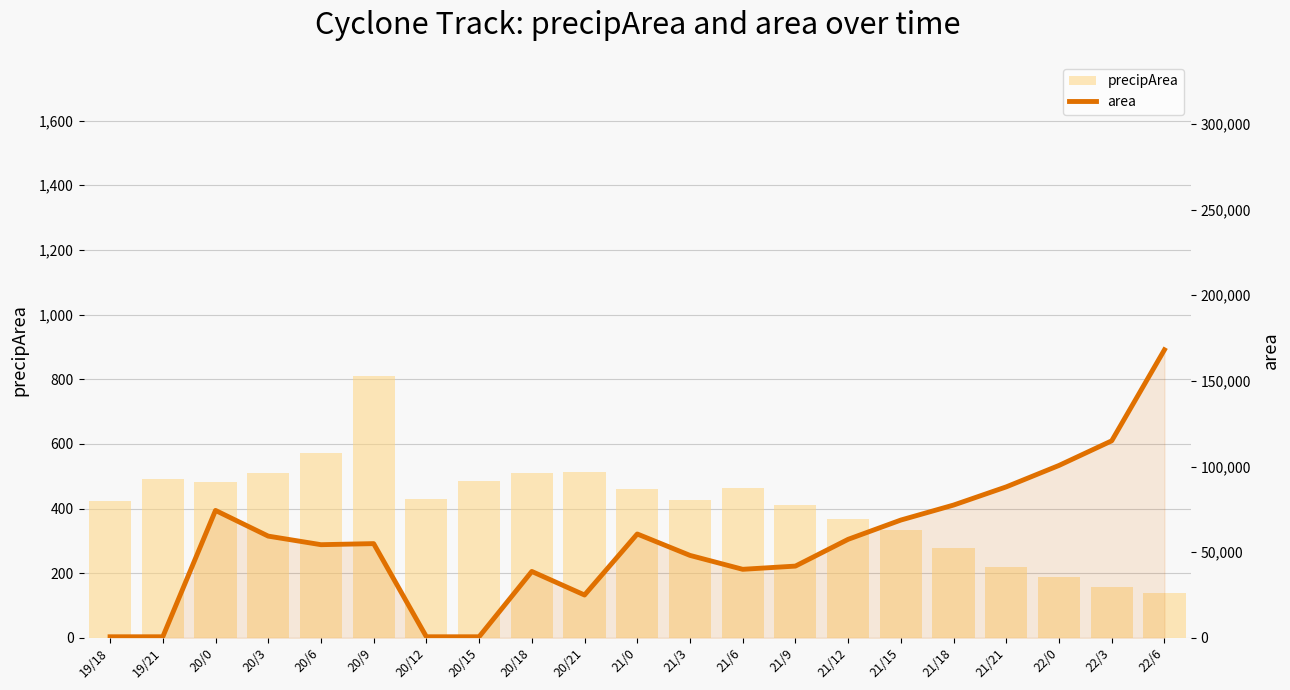

At which label does precipArea reach its peak?

20/9